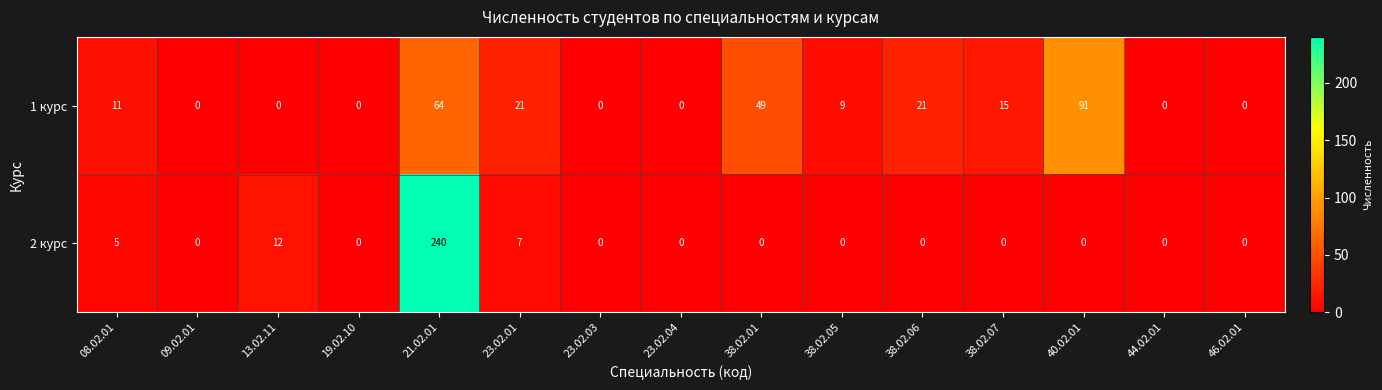

Count the number of data series in this chart.

2